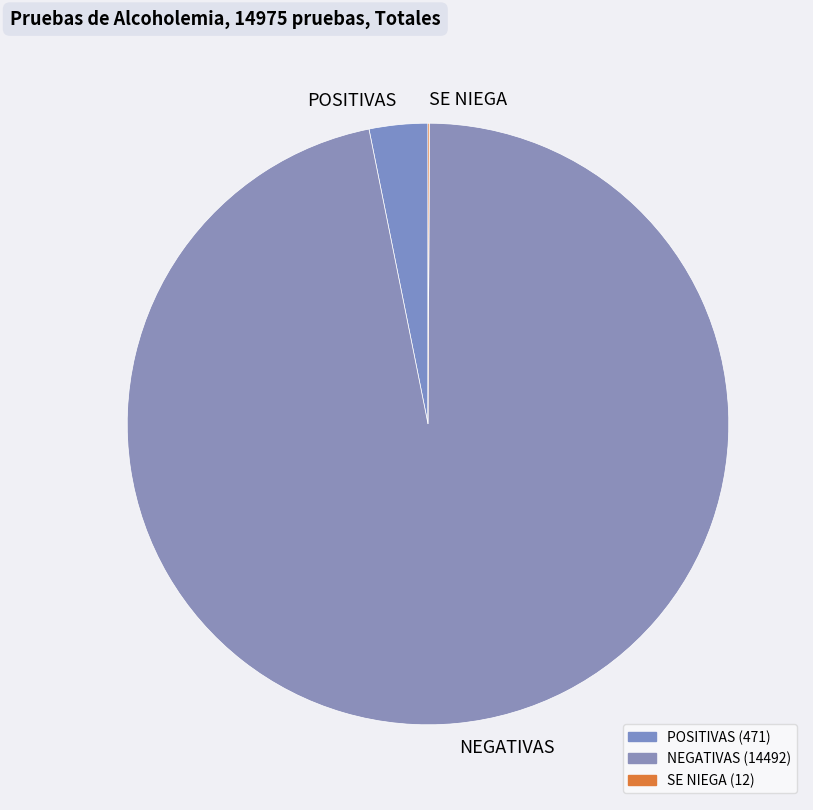

Which category accounts for the majority?

NEGATIVAS